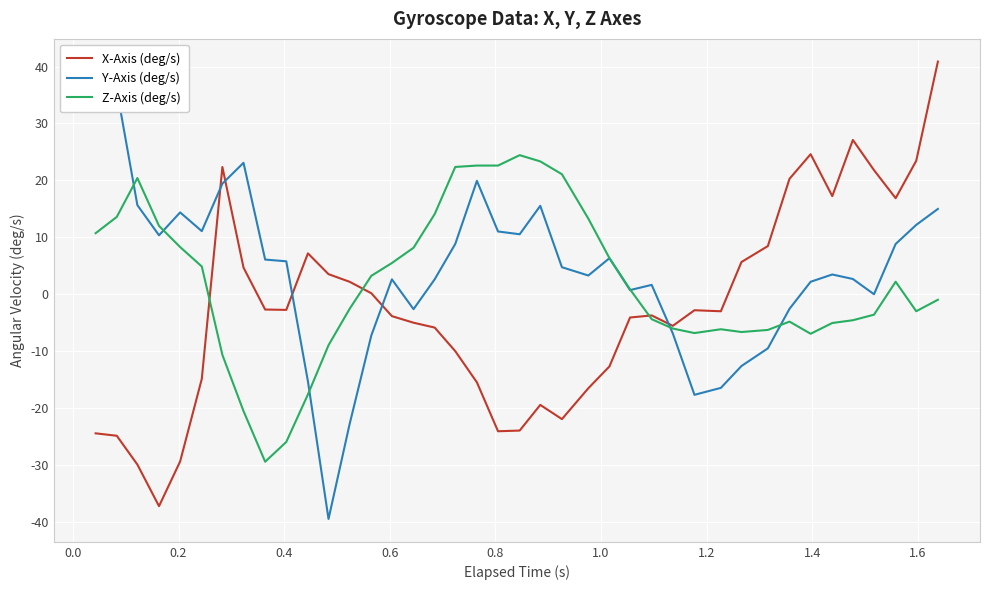

At how many categories does at least one series exceed 31?

3